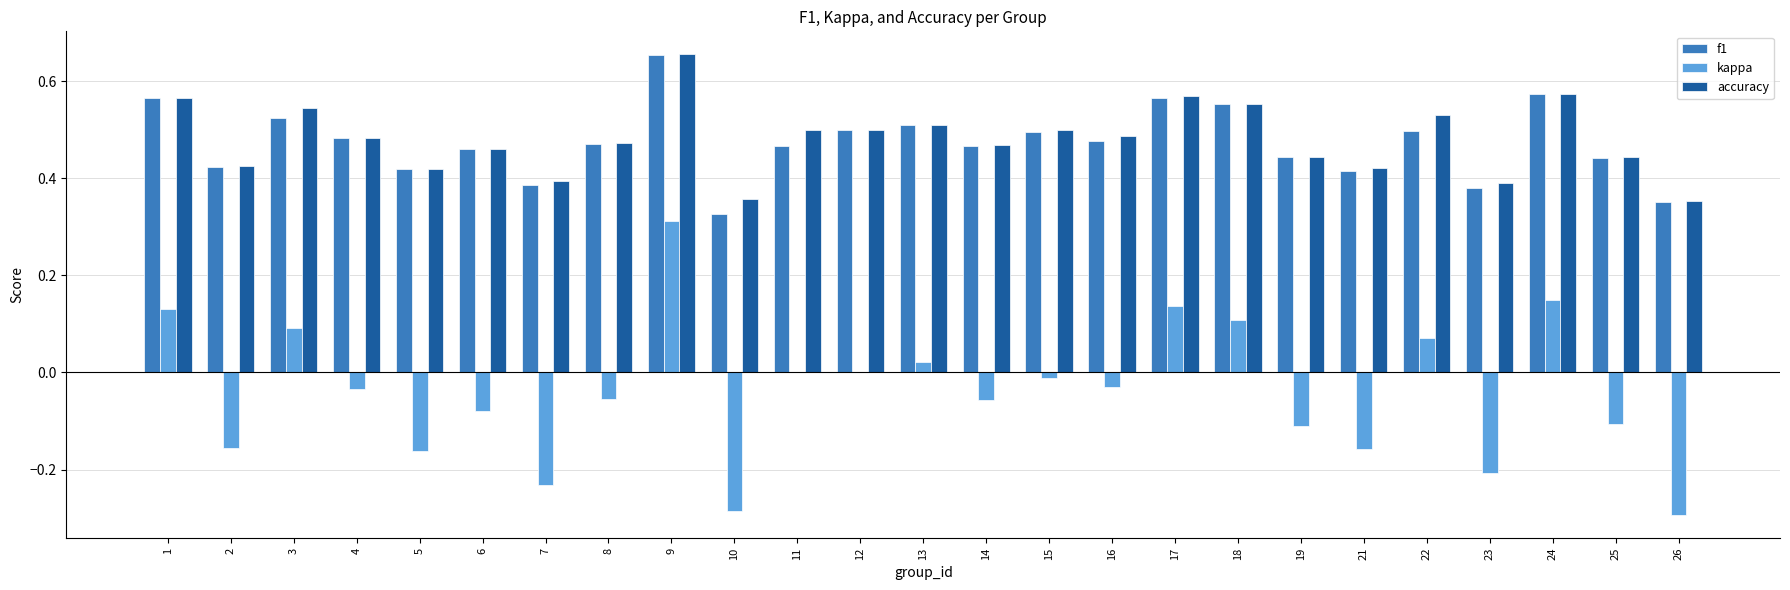

What is the total value across all series at 19?

0.8